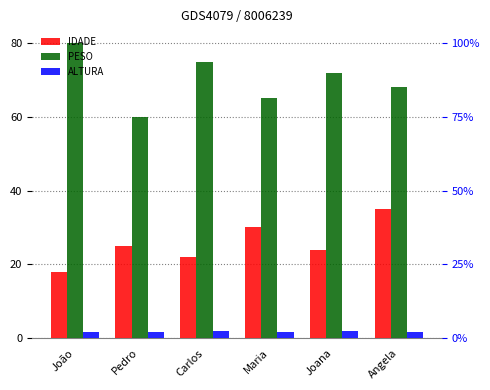

Count the ALTURA values in the range 1 to 2.

6